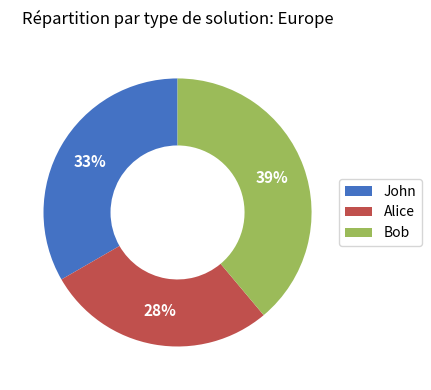

To the nearest percent, what is the difference between the largest and smallest slice percentages?

11%